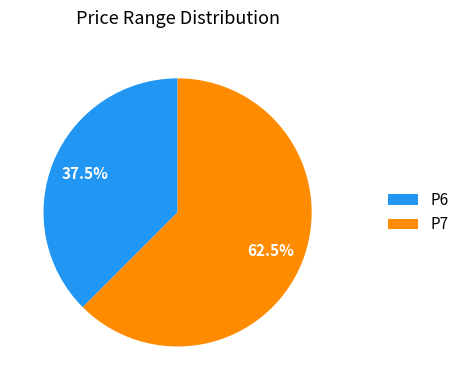

Which category has the biggest portion of the pie?

P7